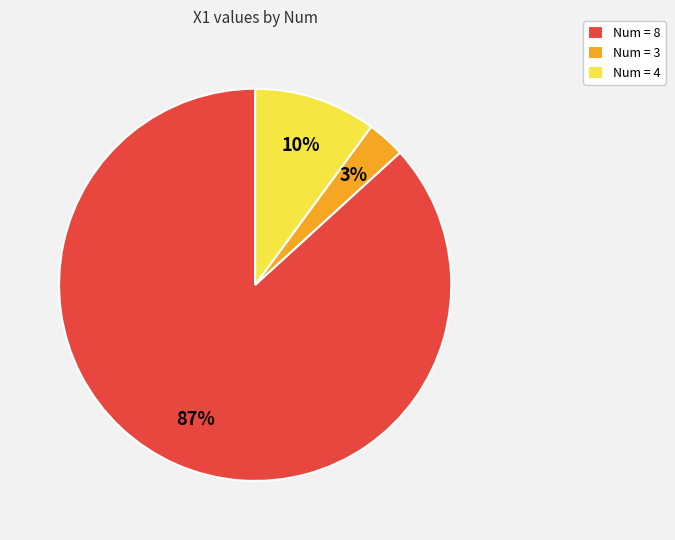

Is there a majority slice in this chart?

Yes